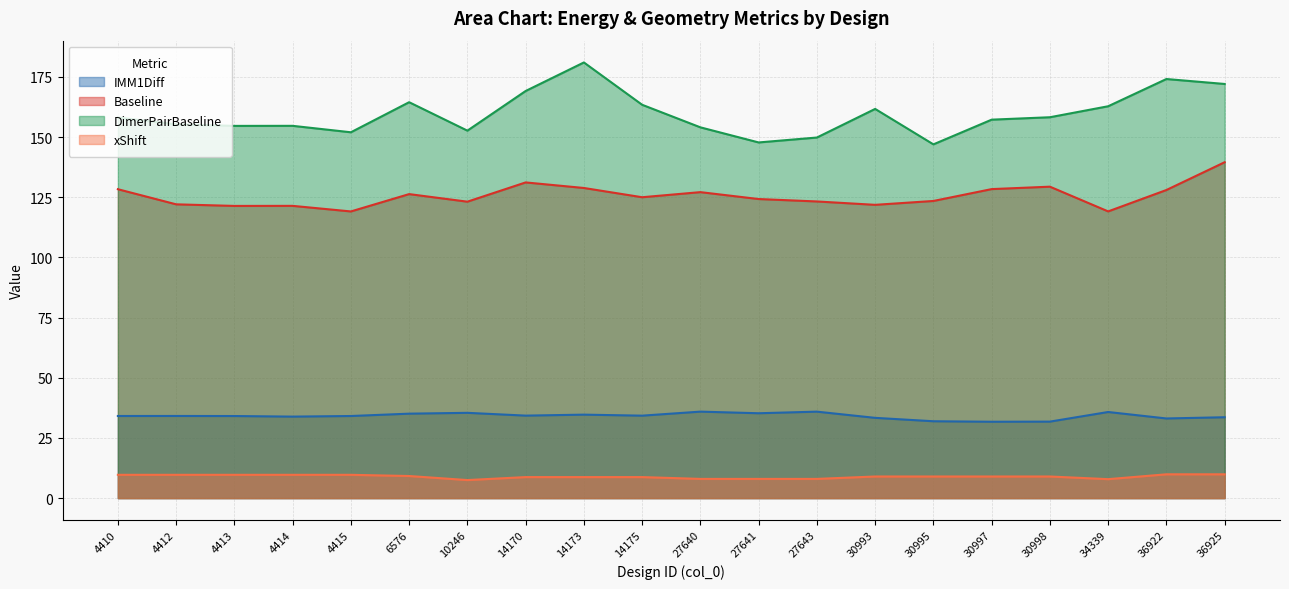

Which series has the largest total across all categories?

DimerPairBaseline